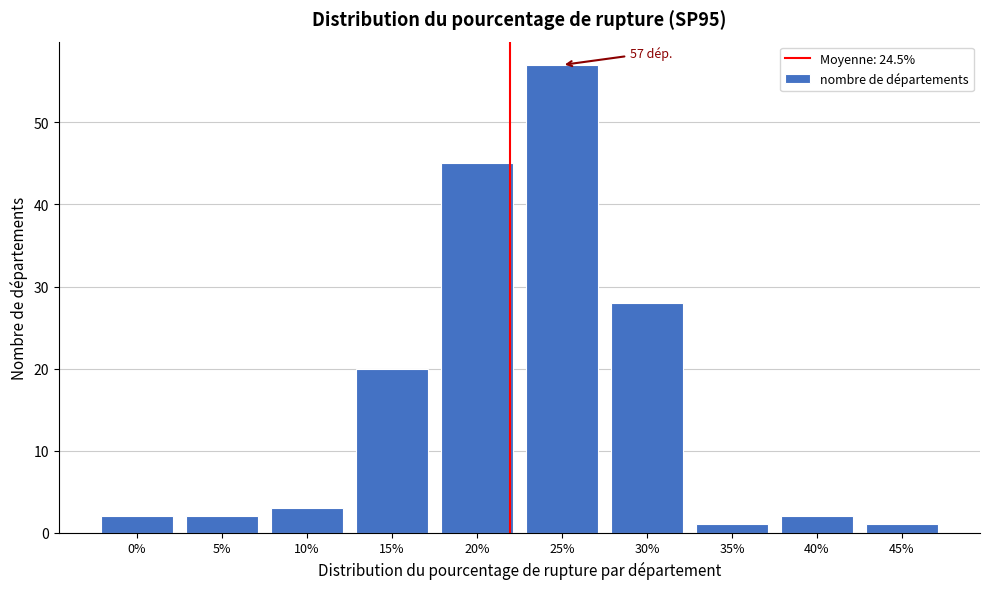

Reading left to right, what are all the values shown in this chart?

0%=2	5%=2	10%=3	15%=20	20%=45	25%=57	30%=28	35%=1	40%=2	45%=1